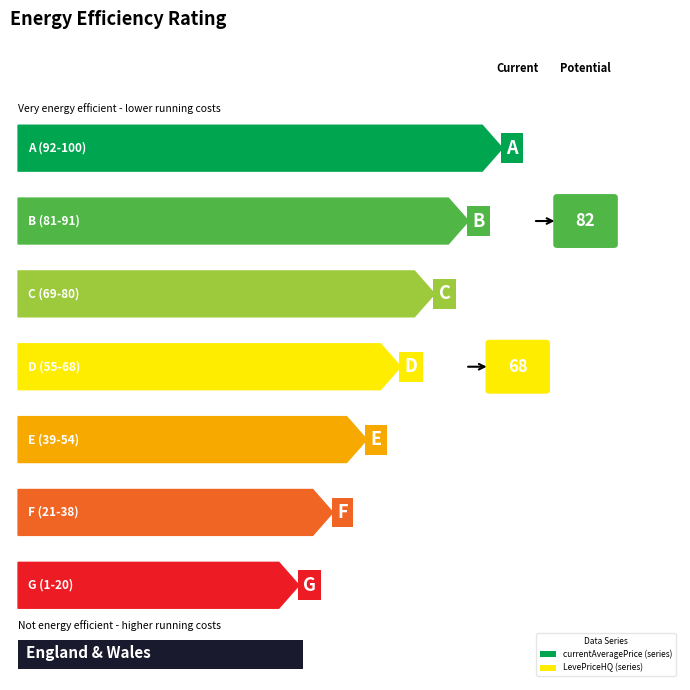

What is the difference between the second highest and minimum values in the currentAveragePrice series?

11455